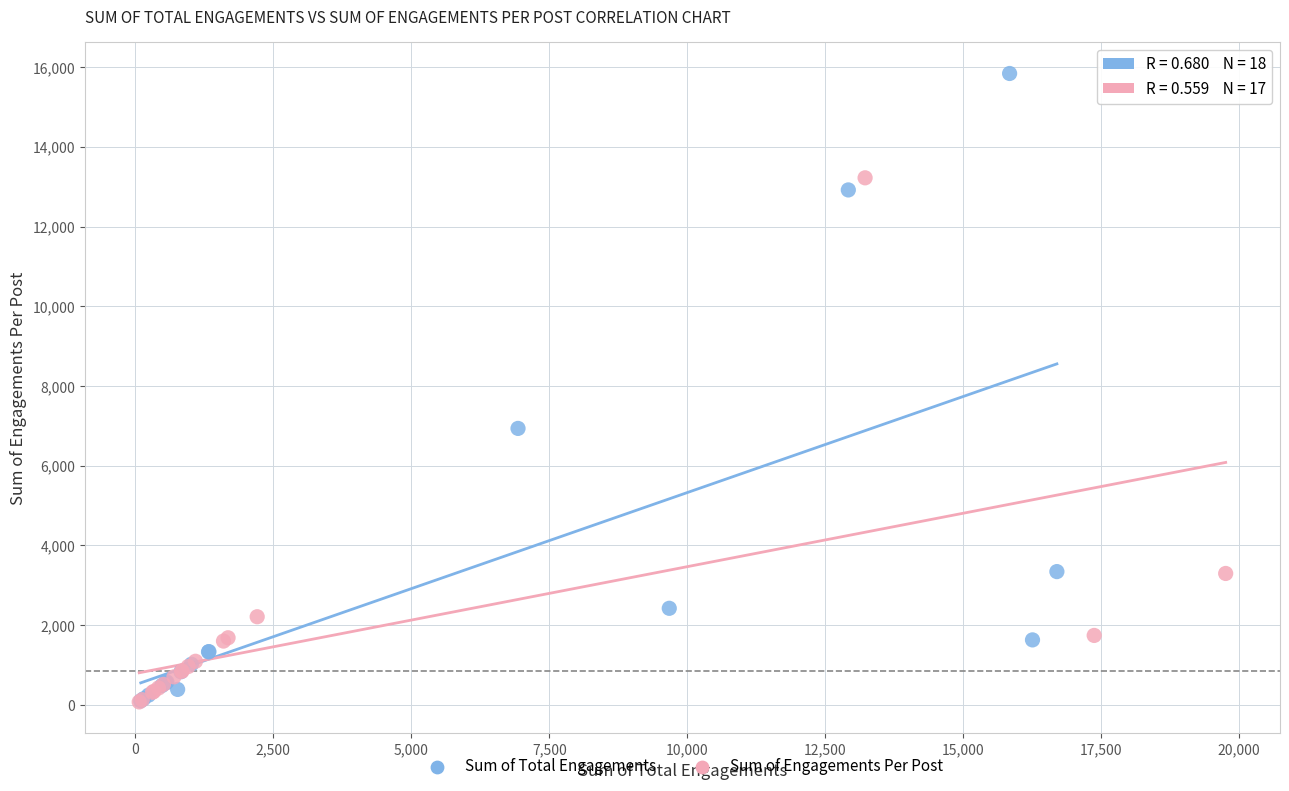

Which series contains the highest Y value?

Sum of Total Engagements